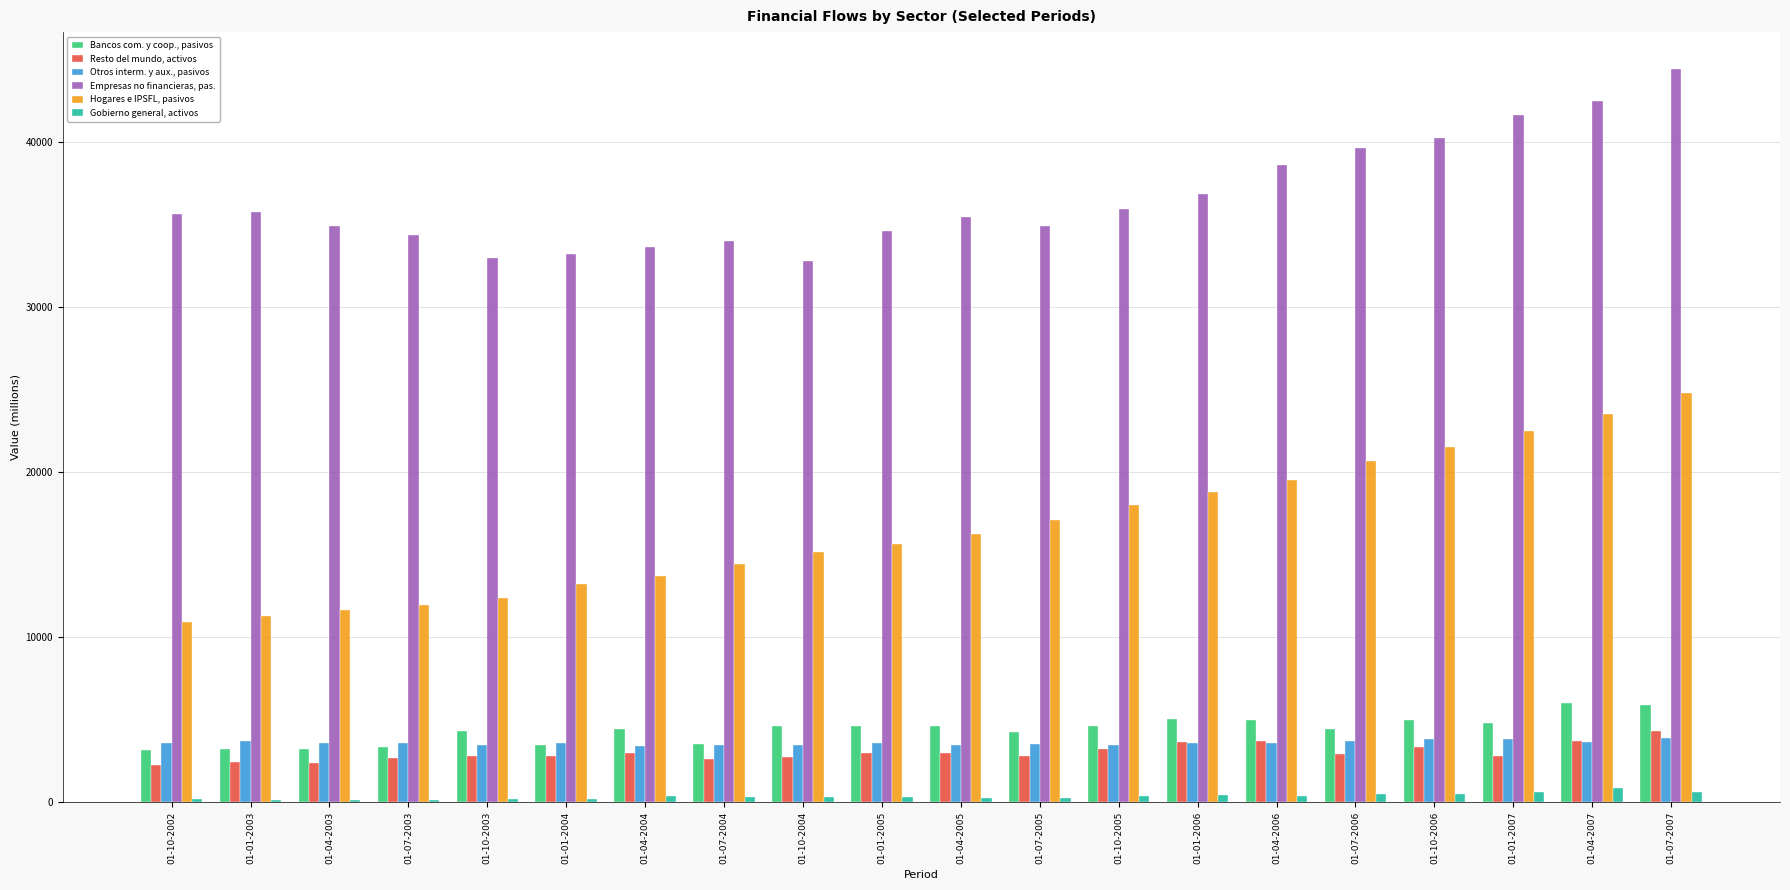

Is the value of Empresas no financieras, pas. at 01-04-2005 greater than the value of Hogares e IPSFL, pasivos at 01-10-2005?

Yes